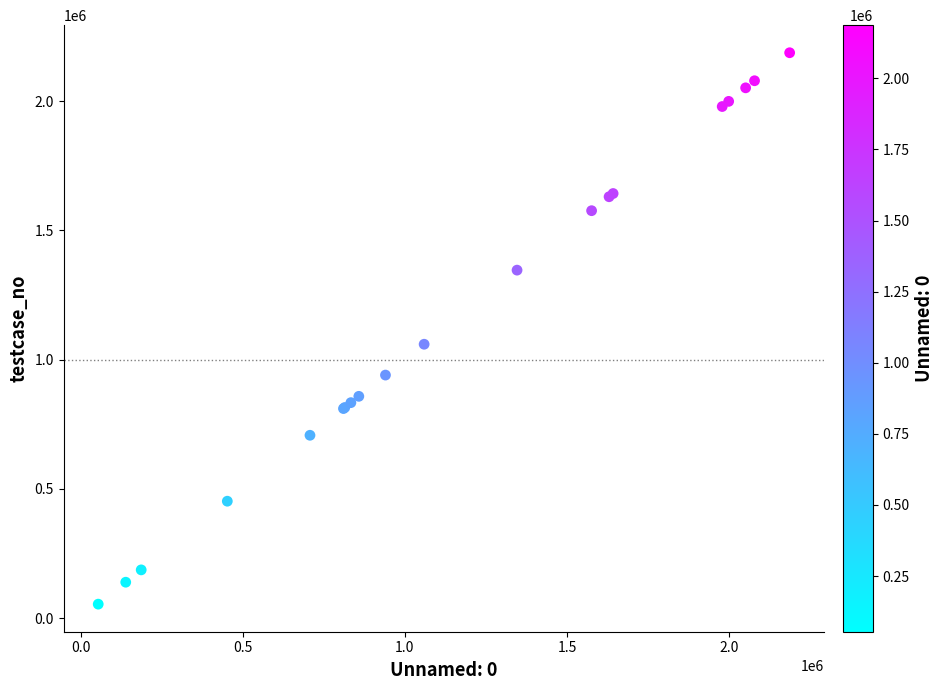

What Y value in the scatter plot is closest to 1120505?

1059421